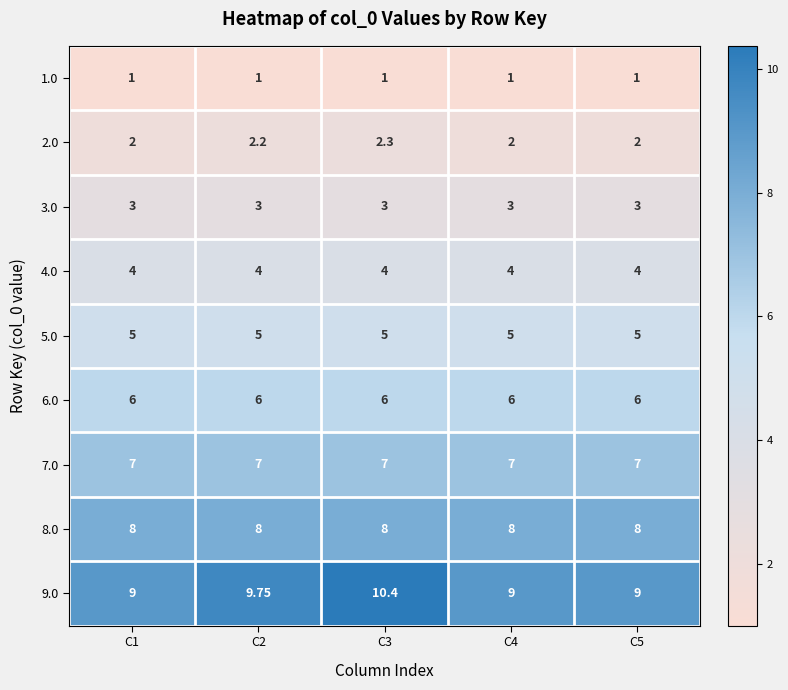

Which series has the largest total across all categories?

9.0